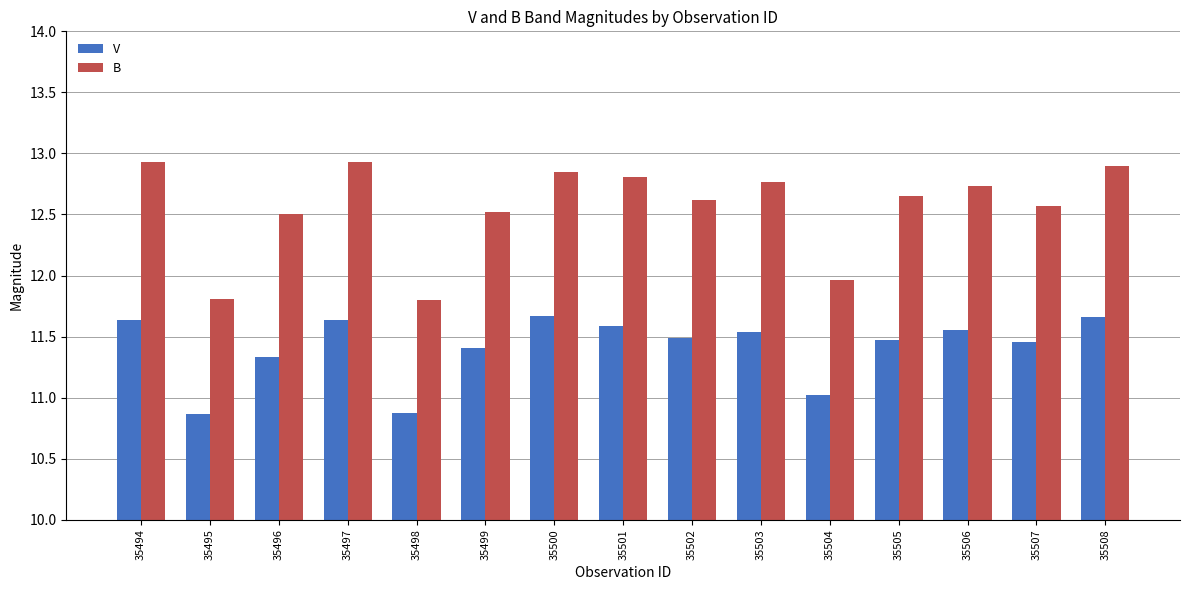

What is the difference between the B values at 35502 and 35506?

0.1